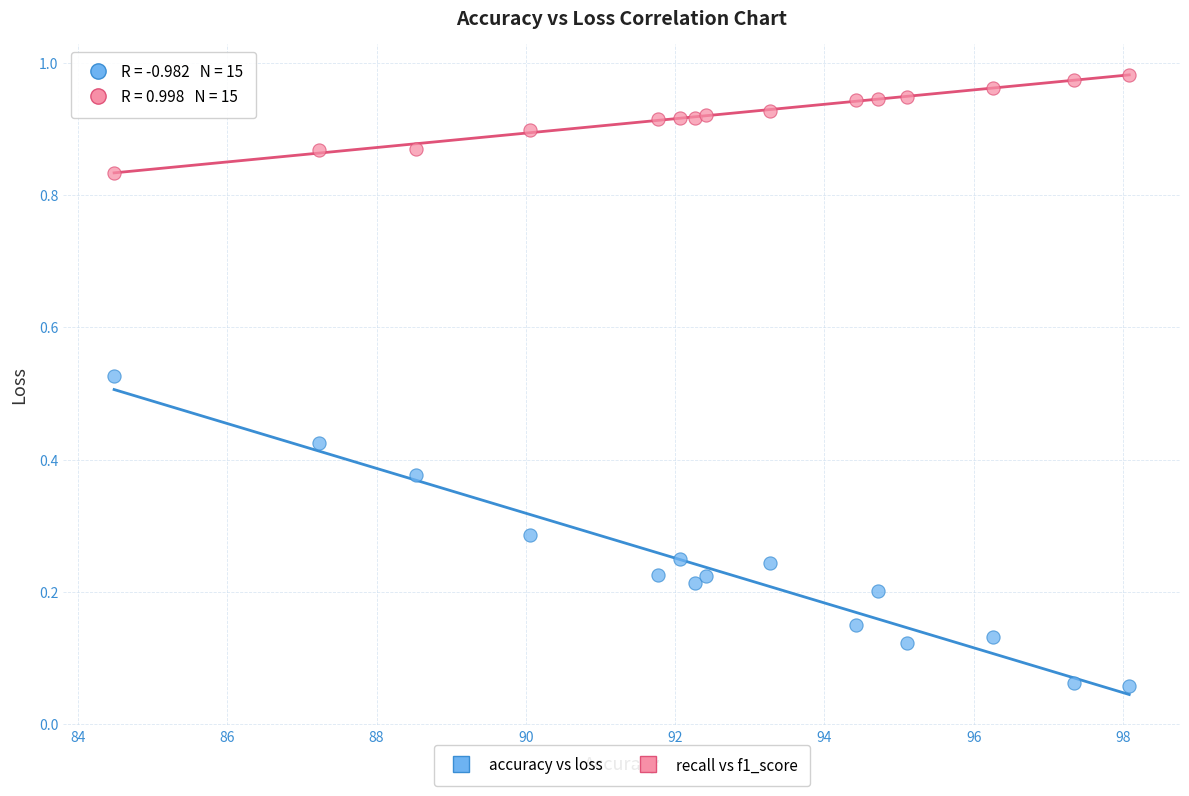

Which series has the widest spread of Y values?

accuracy vs loss